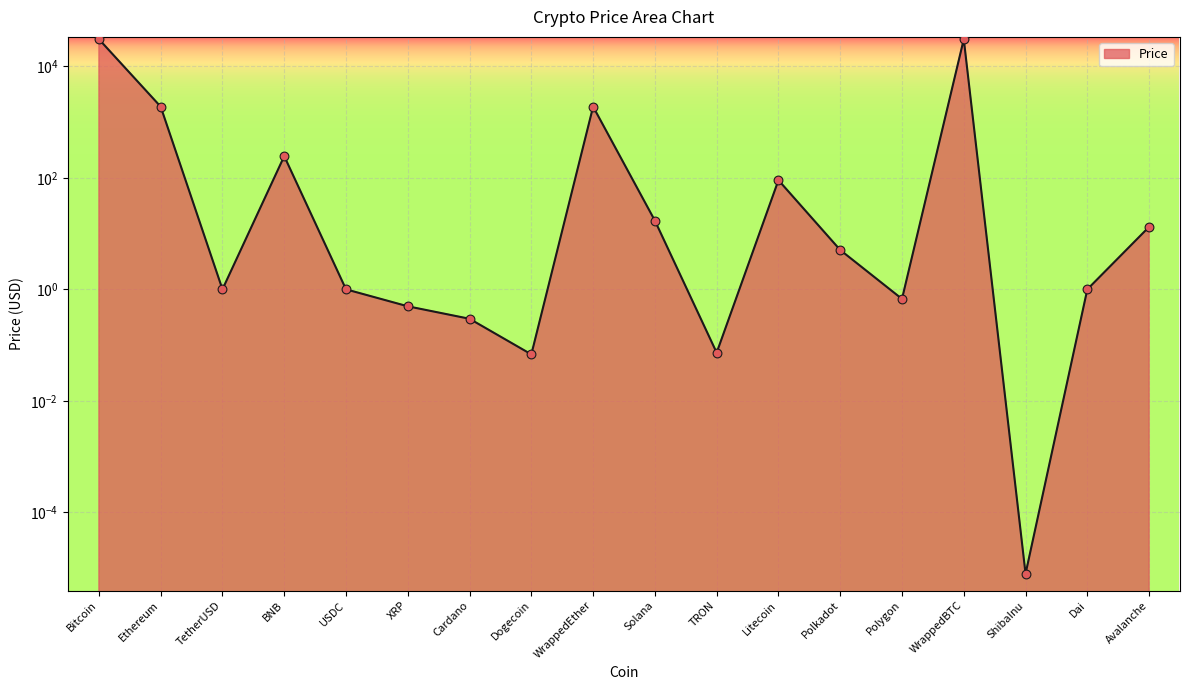

What is the change in value from Dogecoin to Litecoin?

+90.7